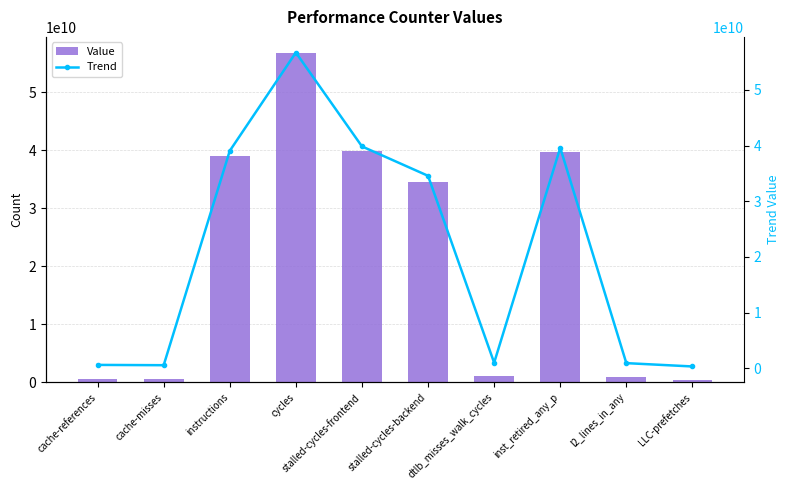

Which series has the largest range (max minus min)?

Value